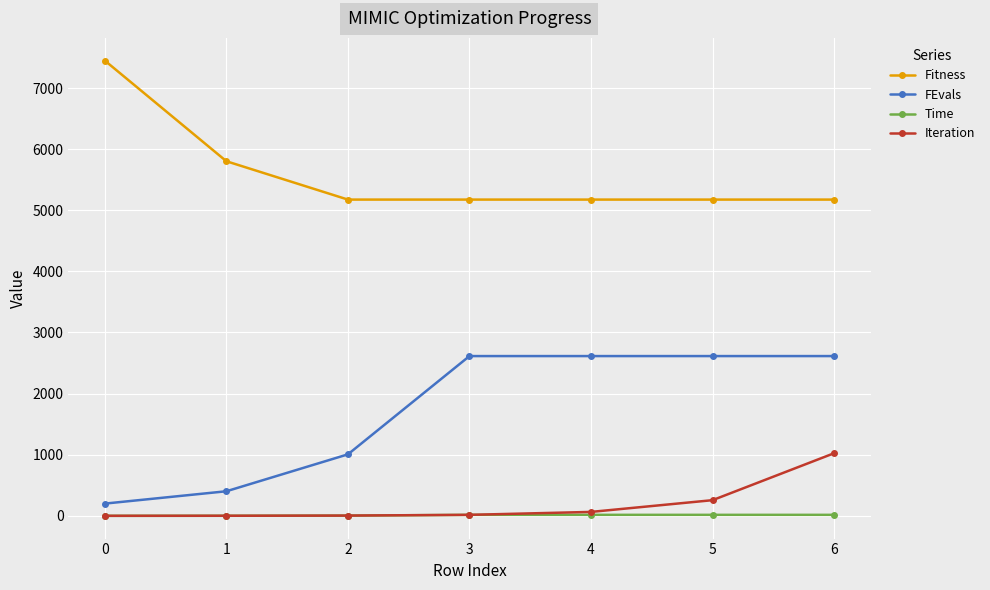

What is the value of the Fitness point at the 6th from the left?

5174.5